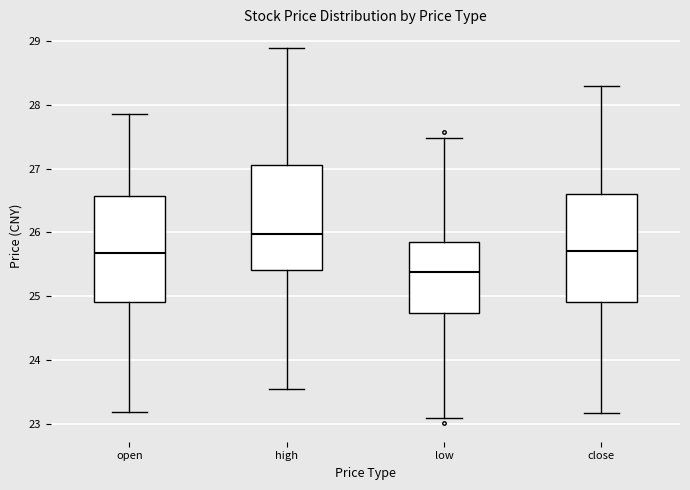

Reading left to right, transcribe this box plot: for each box, give where its median line is, the range the box spans, and where its two whiskers end, as read against the y-axis. The values are not printed on the chart, so give them approximately, as read against the axis.

open: median 25.7, box 24.9 to 26.6, whiskers 23.2 to 27.9
high: median 26.0, box 25.4 to 27.1, whiskers 23.6 to 28.9
low: median 25.4, box 24.7 to 25.9, whiskers 23.1 to 27.5
close: median 25.7, box 24.9 to 26.6, whiskers 23.2 to 28.3